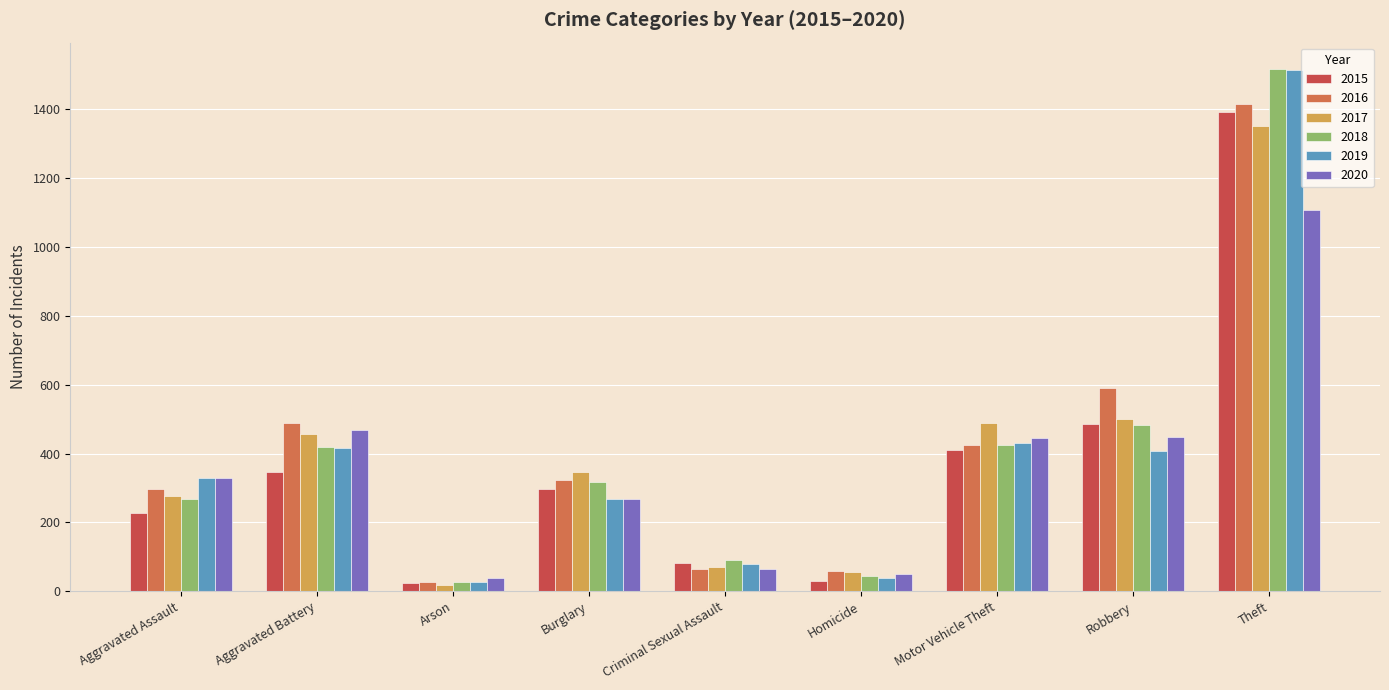

What is the minimum value shown in the chart?

18